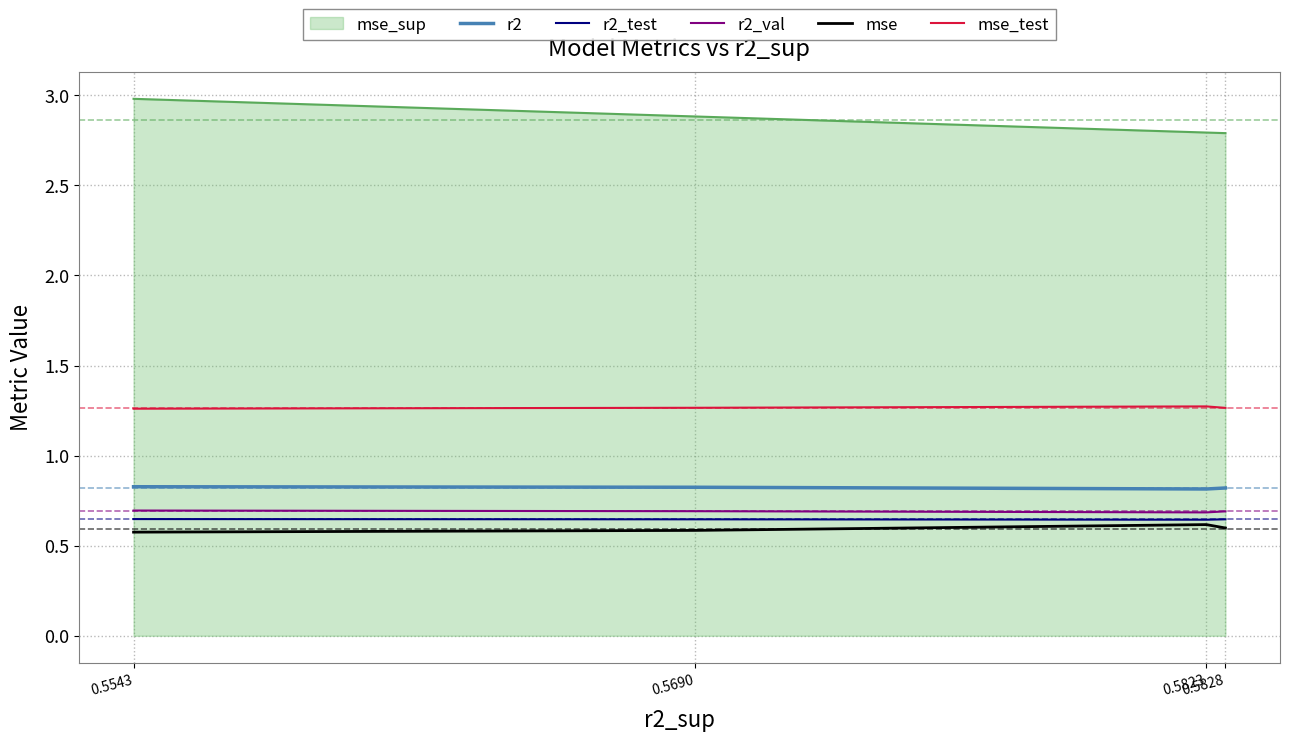

The mse_test series shows 0.6 at 0.5828. True or false?

False